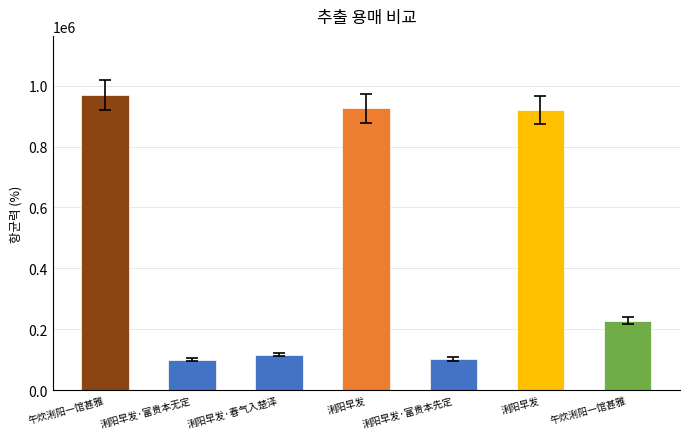

Reading right to left, extract all data points from this chart.

228435	920174	102795	924926	117580	100322	969062